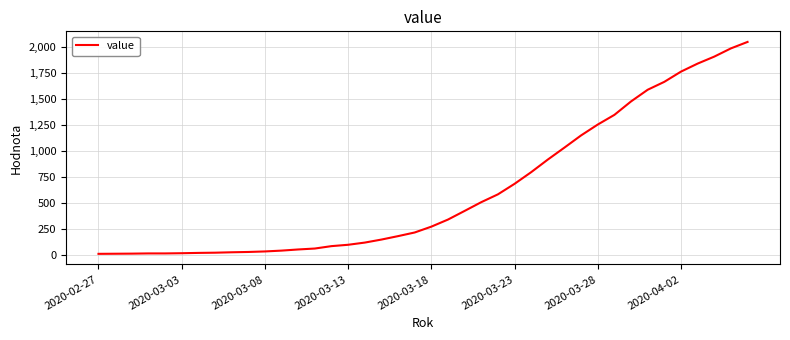

What is the maximum value shown in the chart?

2047